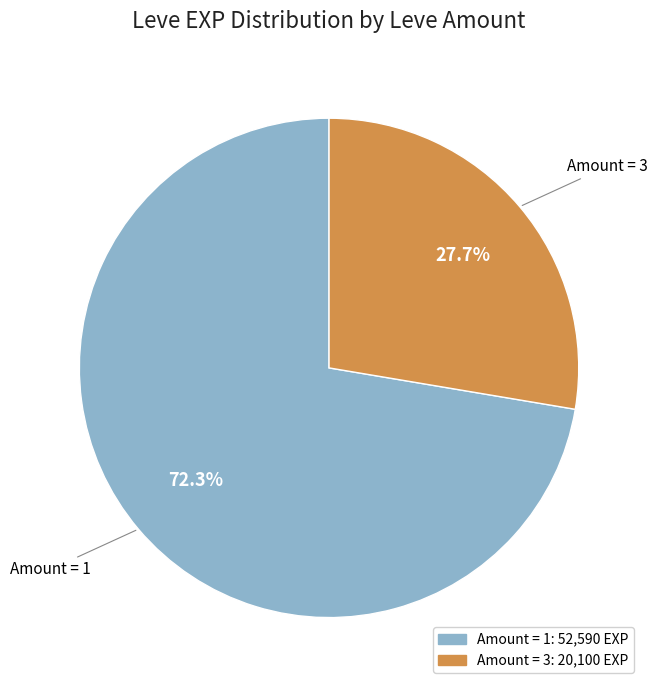

Does any single category account for the majority?

Yes